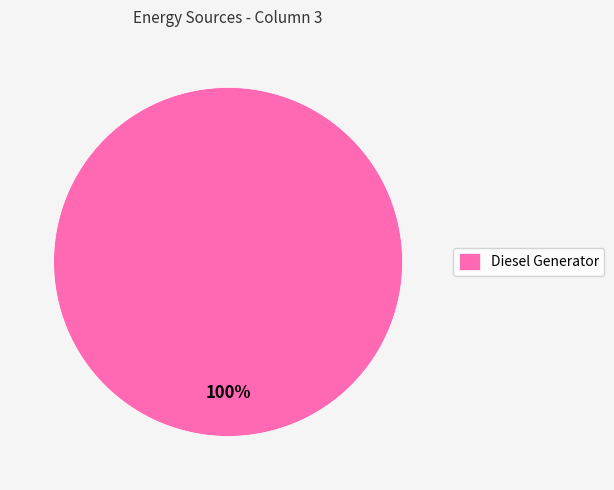

What is the majority slice?

Diesel Generator